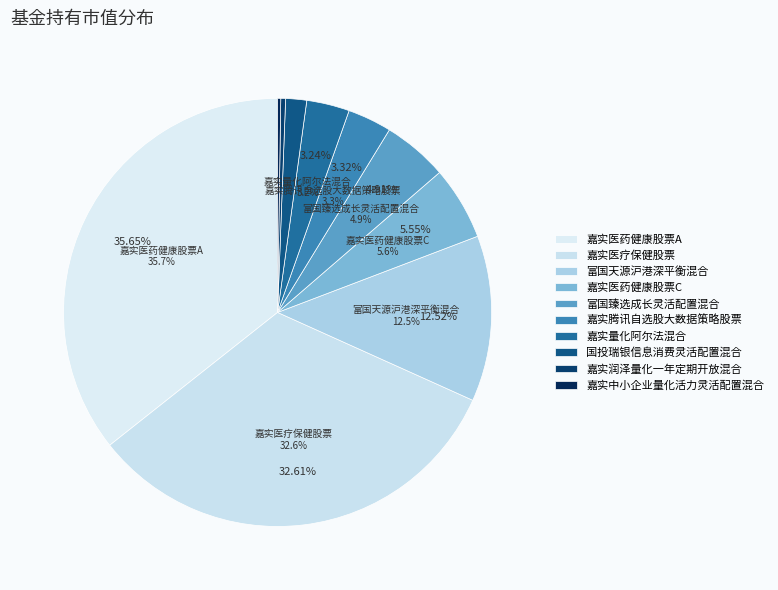

Which slice is the largest?

嘉实医药健康股票A